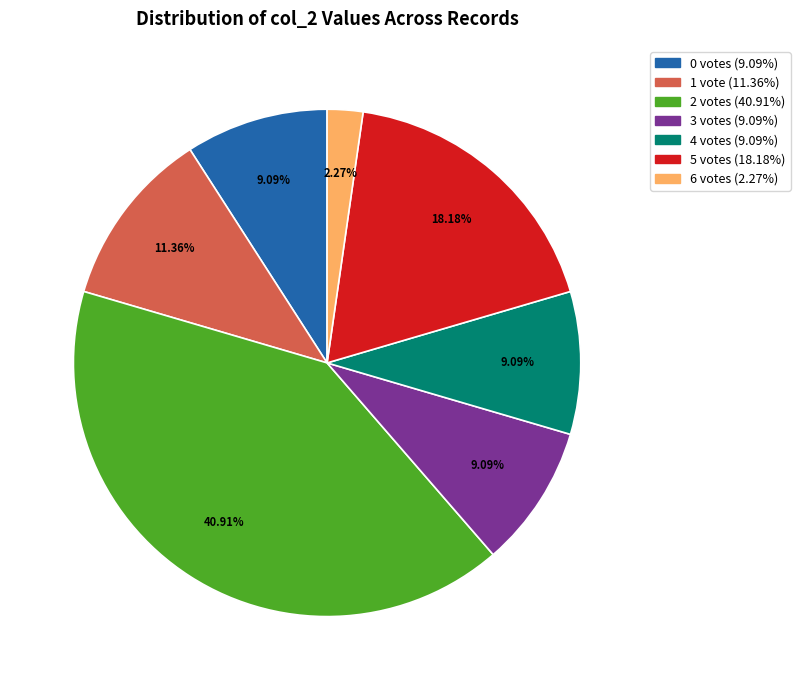

Is there any slice that represents more than half of the pie?

No